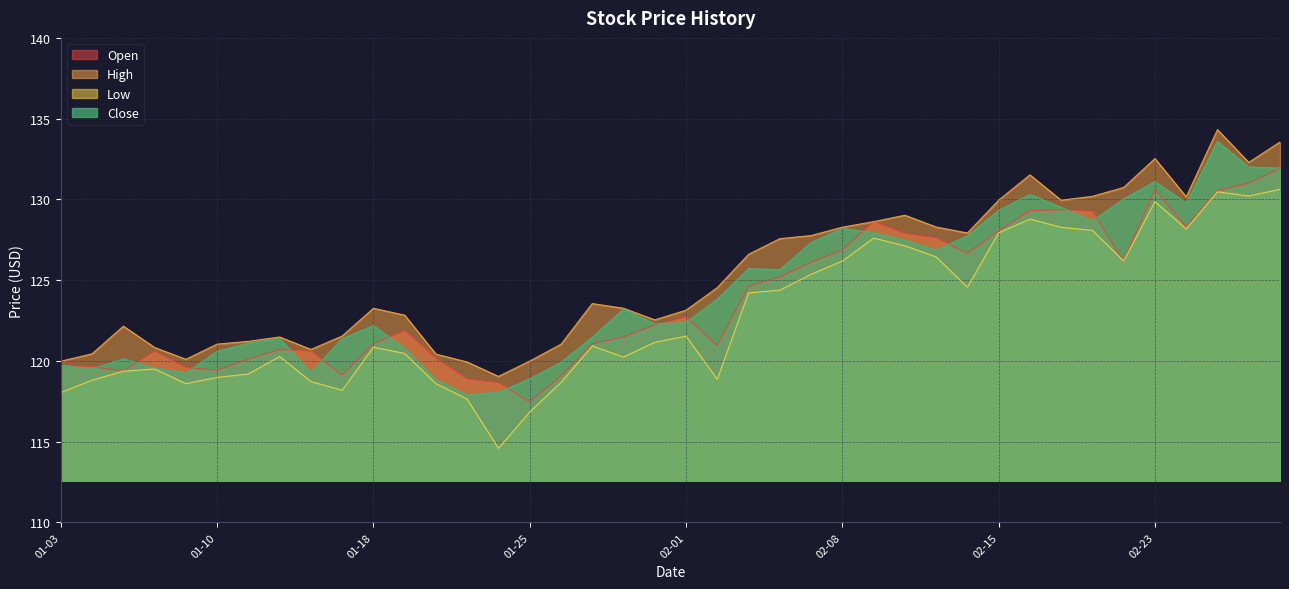

What is the minimum value shown in the chart?

114.6